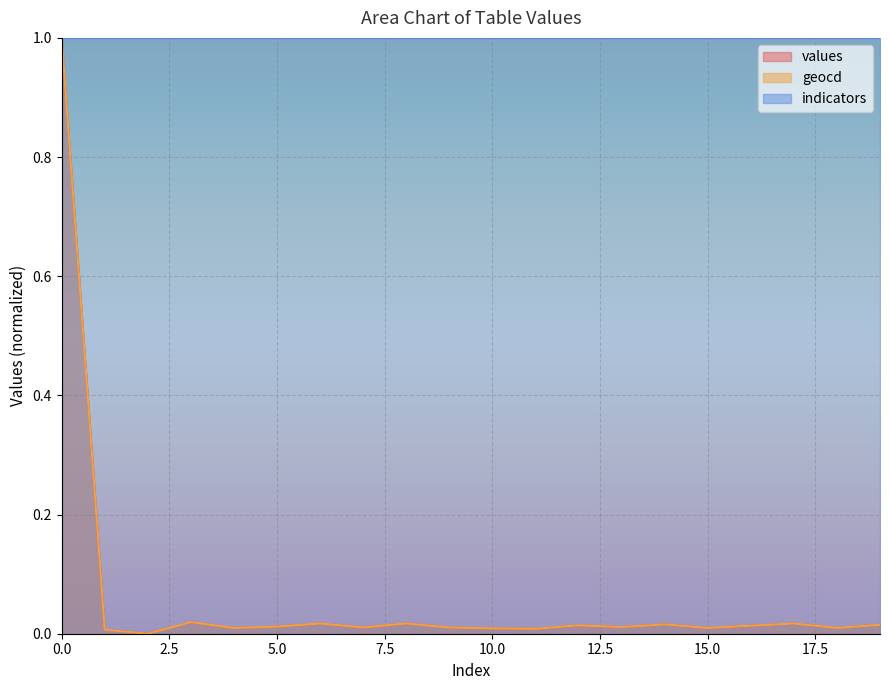

How many lines are shown in the chart?

3